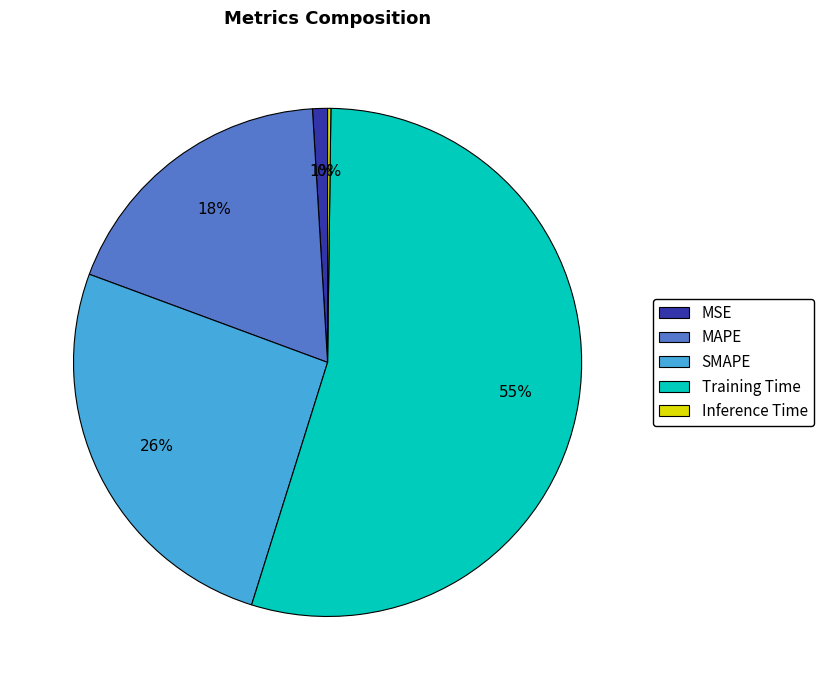

To the nearest percent, what portion does SMAPE represent?

26%